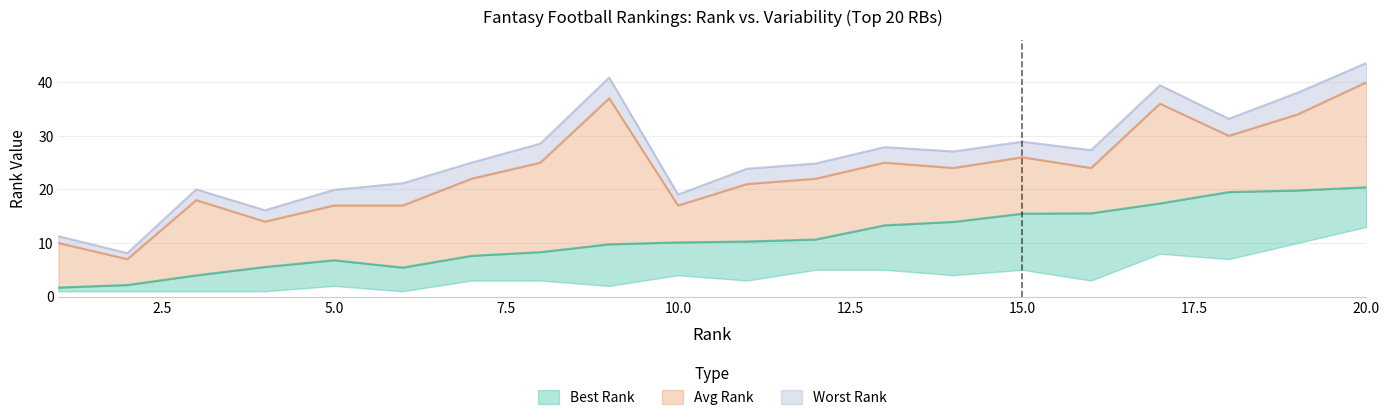

True or false: Worst Rank and Avg Rank intersect in this chart.

False